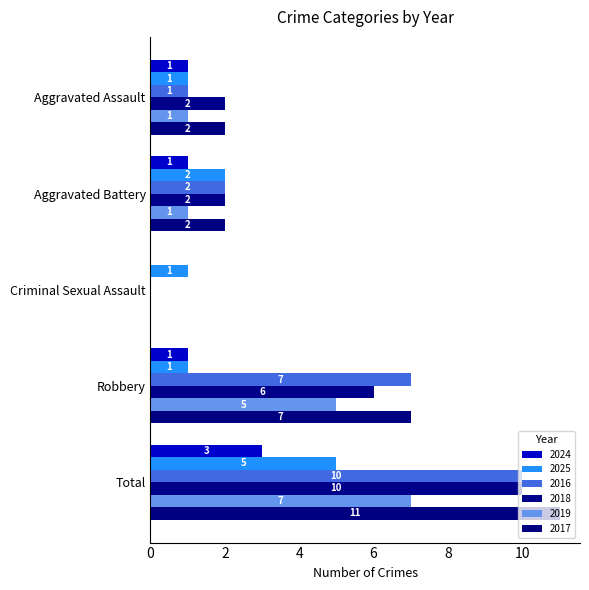

List the labels in order of 2018 value, largest first.

Total, Robbery, Aggravated Assault, Aggravated Battery, Criminal Sexual Assault